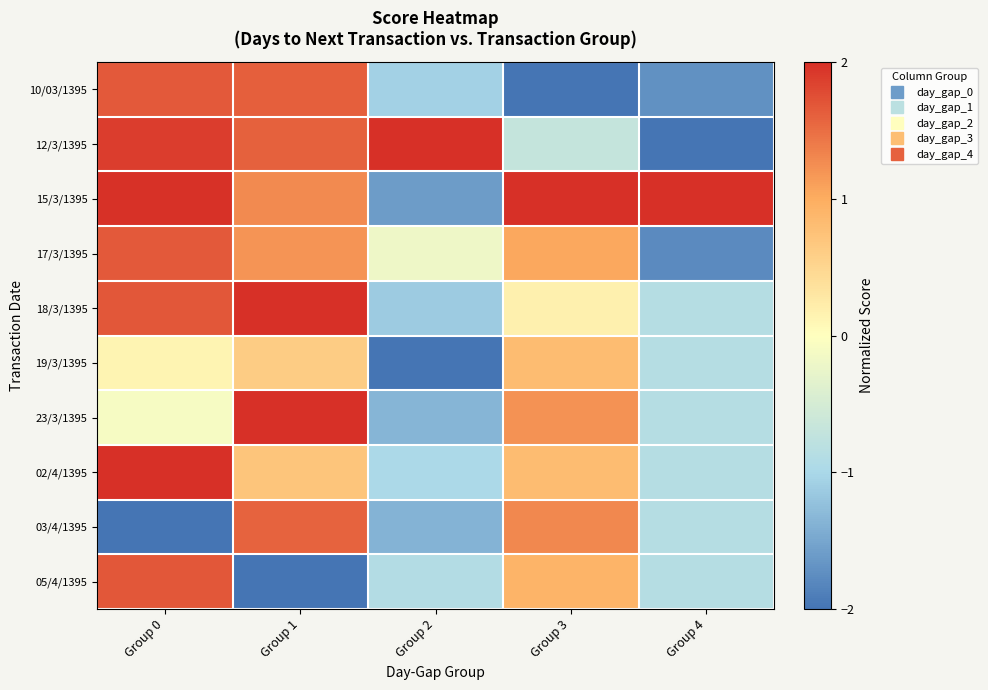

What is the spread (max minus min) of values at Group 4?

4.0